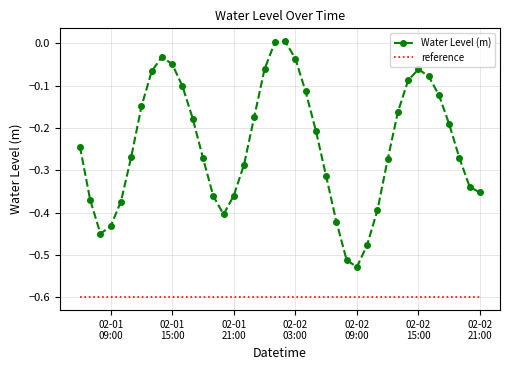

True or false: reference and Water Level (m) cross at least once.

False